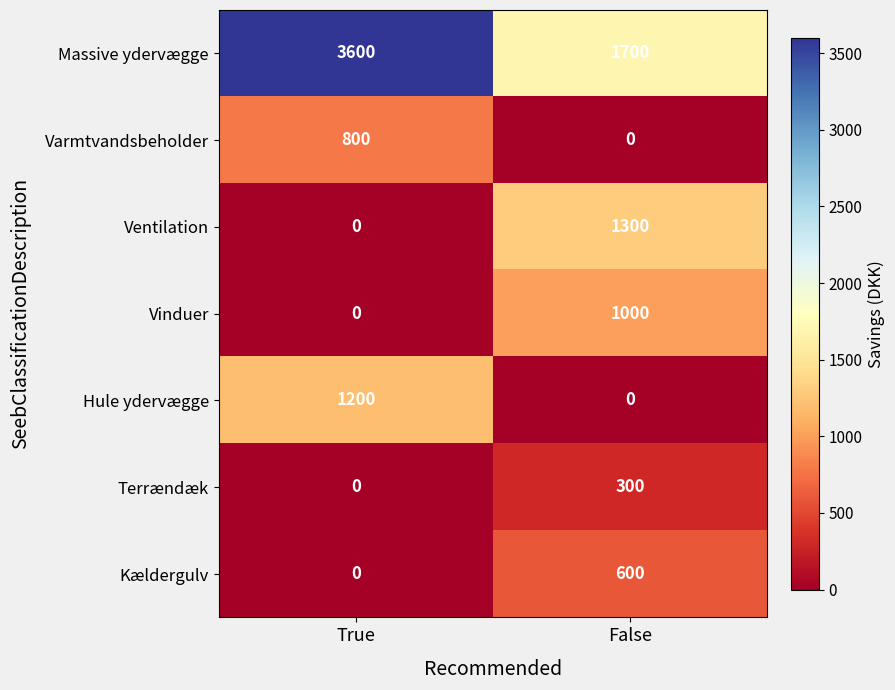

Reading left to right, list all the values displayed in this chart.

Massive ydervægge: True=3600	False=1700
Varmtvandsbeholder: True=800	False=0
Ventilation: True=0	False=1300
Vinduer: True=0	False=1000
Hule ydervægge: True=1200	False=0
Terrændæk: True=0	False=300
Kældergulv: True=0	False=600